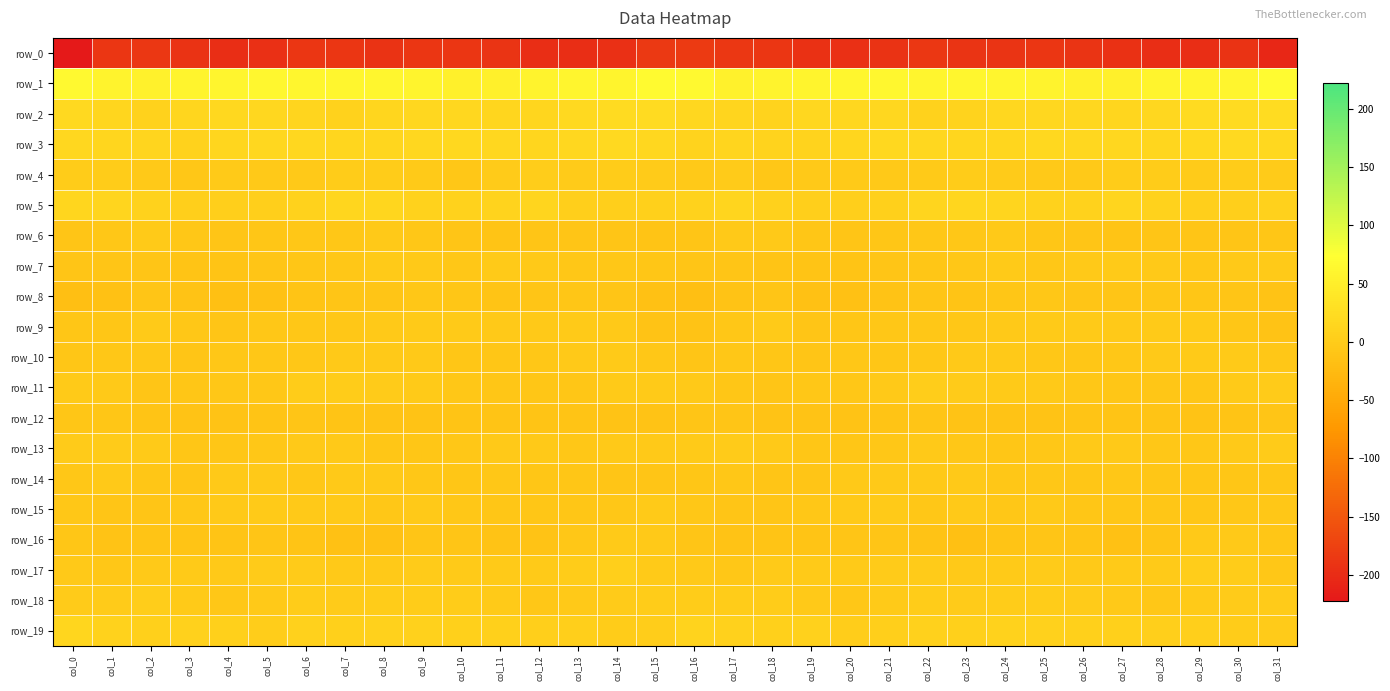

What is the difference between the maximum and minimum values in the row_19 series?

14.9